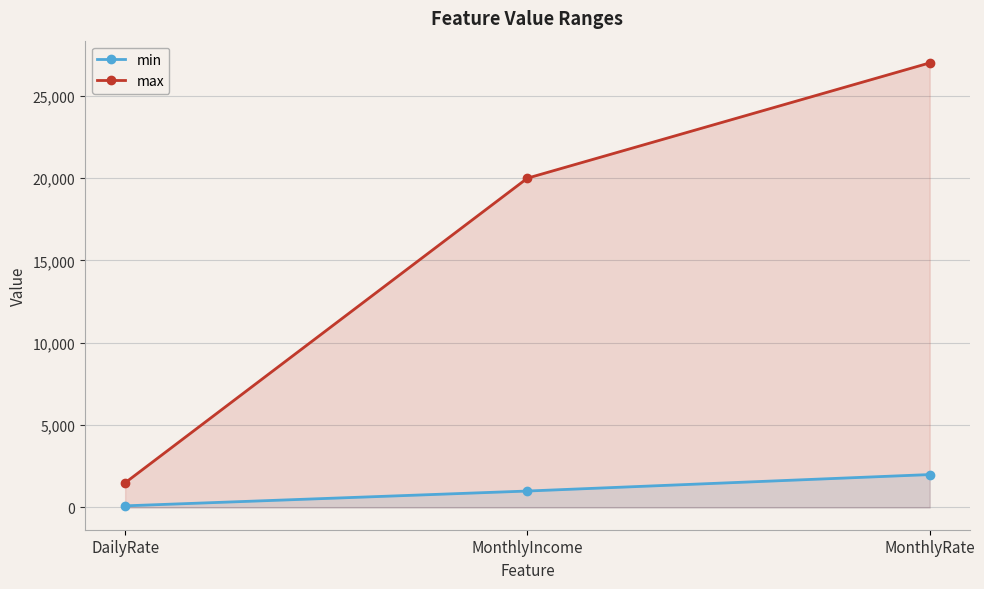

What is the sum of the min values at MonthlyRate and MonthlyIncome?

3000